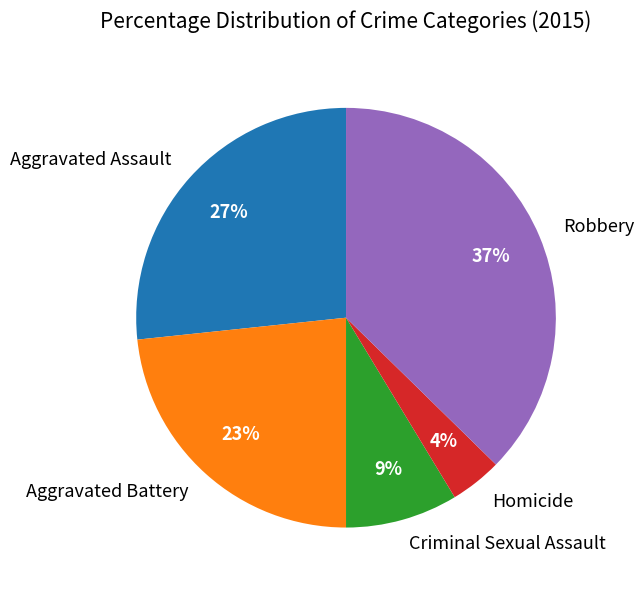

Do Aggravated Assault and Robbery together represent more than half of the pie?

Yes